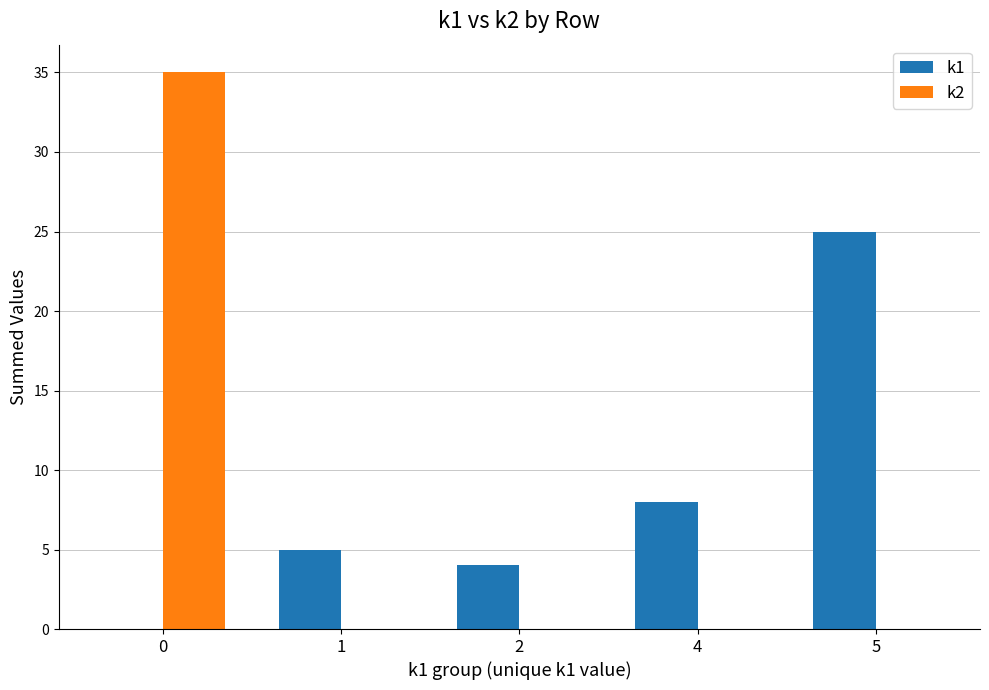

What is the maximum value shown in the chart?

35